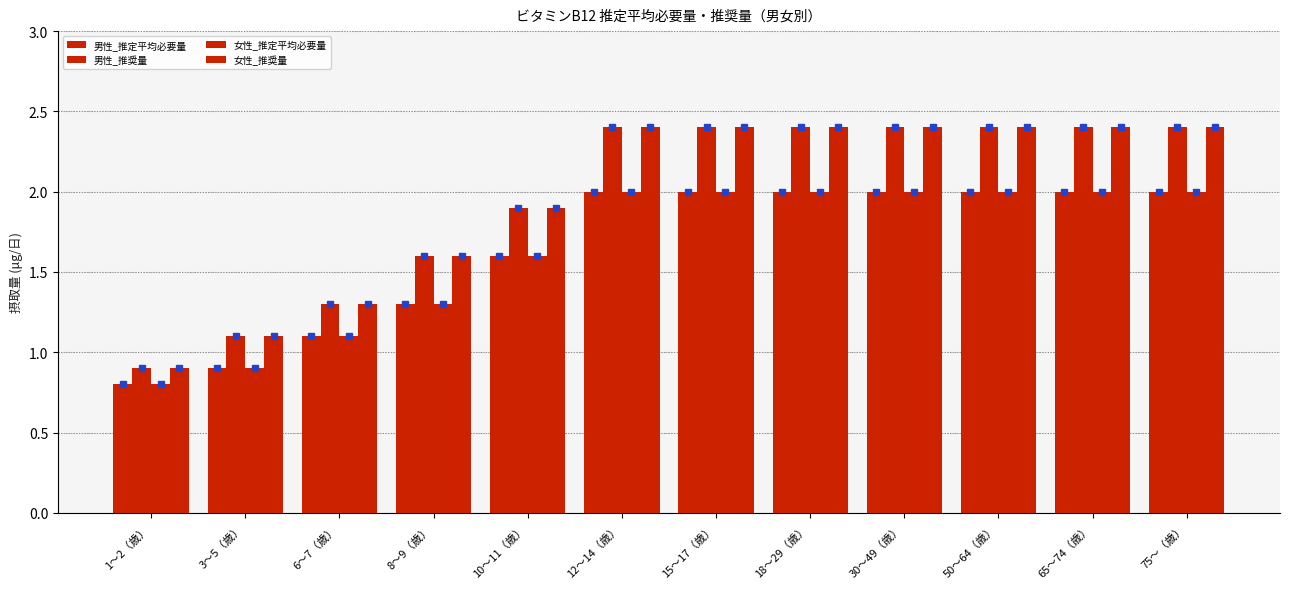

What are all the series names shown in the legend?

男性_推定平均必要量, 男性_推奨量, 女性_推定平均必要量, 女性_推奨量